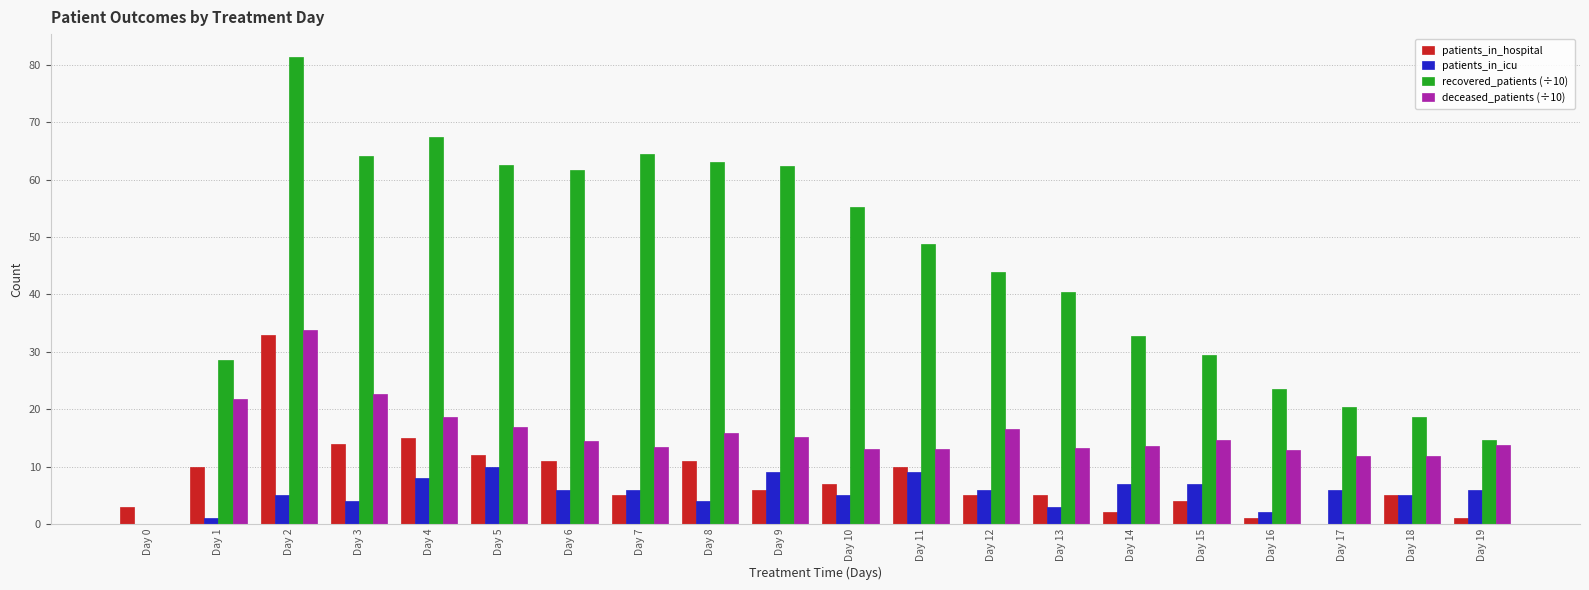

At which category is the sum across all series the highest?

Day 2